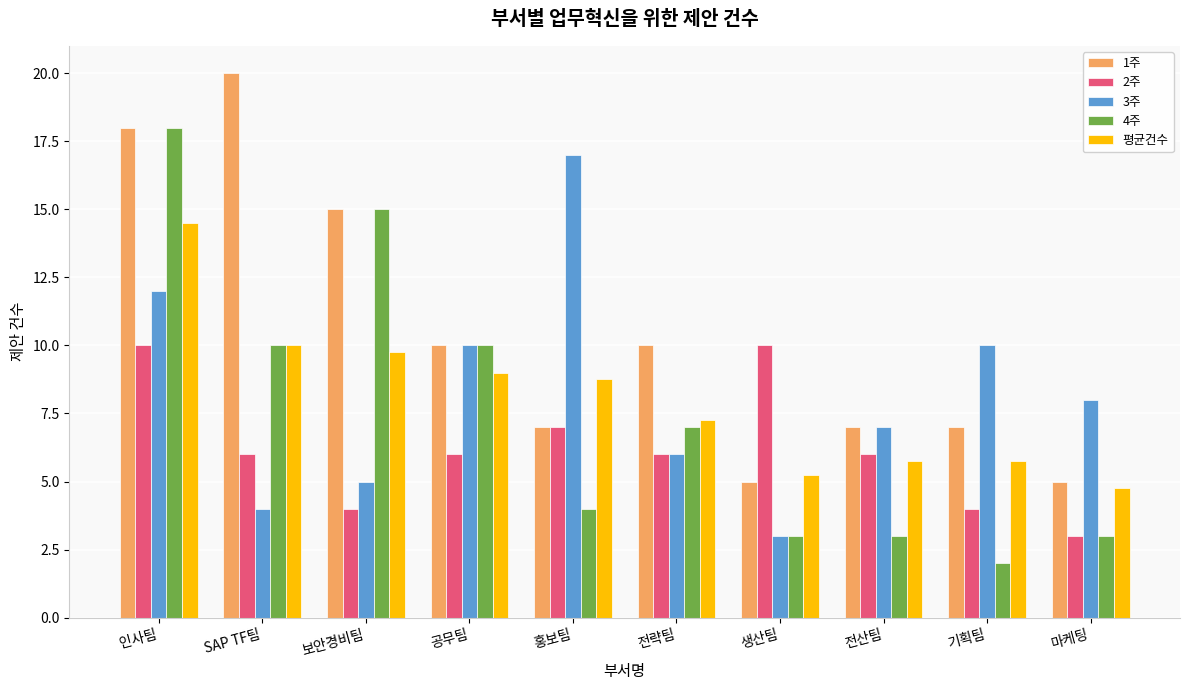

At how many categories does at least one series exceed 11?

4